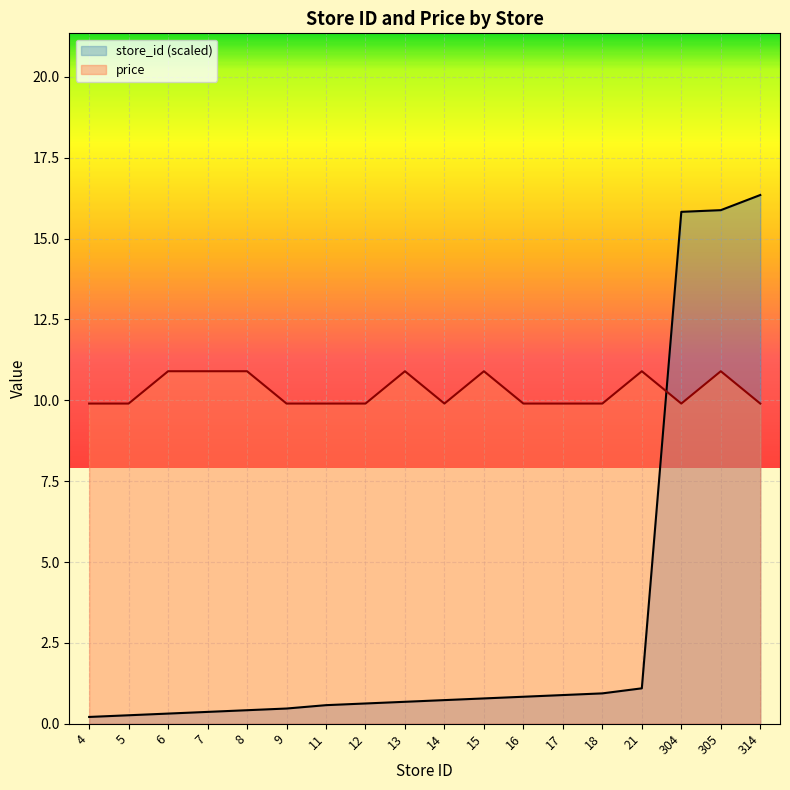

At how many categories does at least one series exceed 1?

18